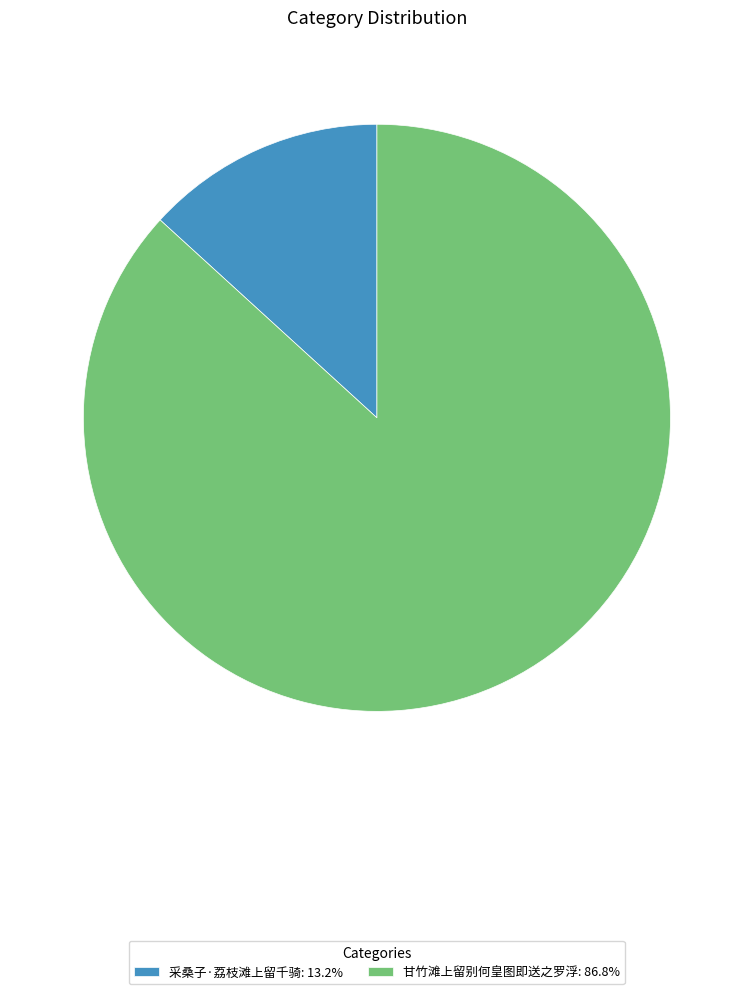

Is it true that 甘竹滩上留别何皇图即送之罗浮 is 87% of the pie?

True